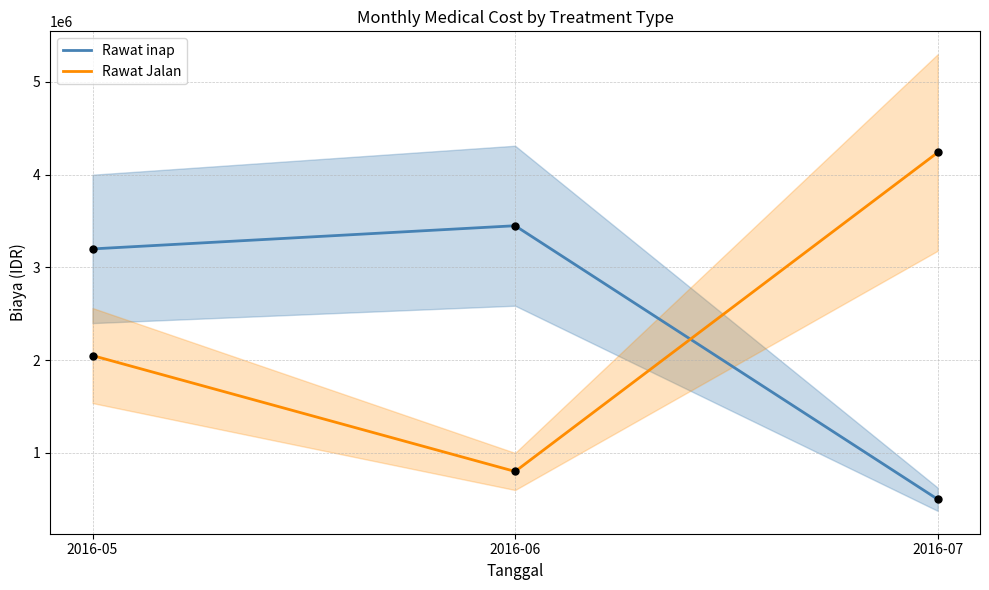

Which series reaches the maximum Y coordinate?

Rawat Jalan